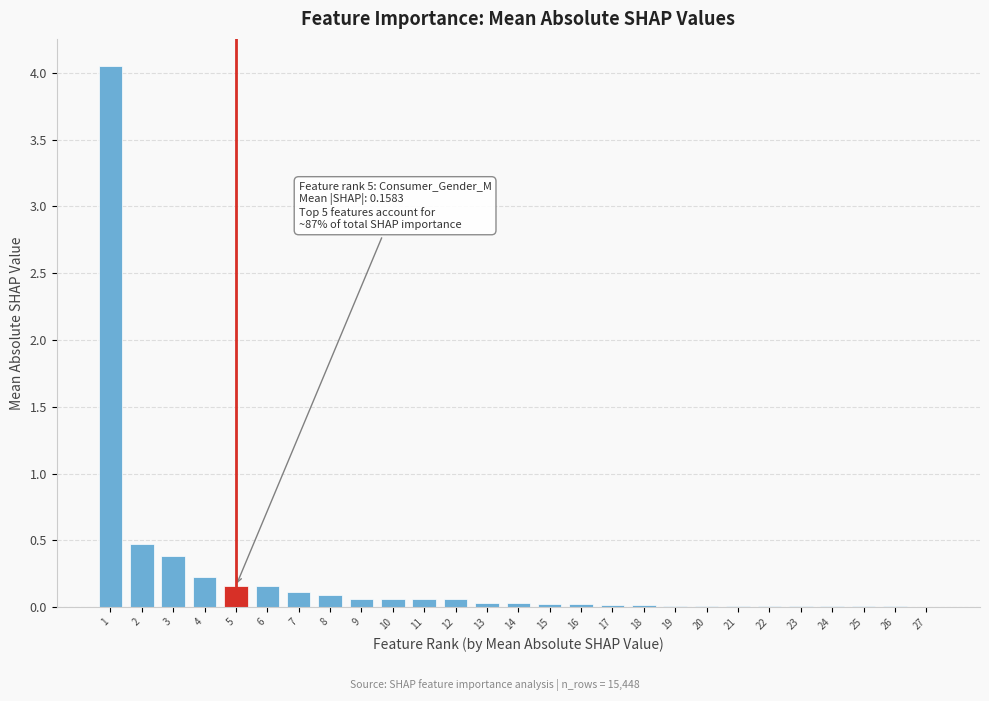

What is the sum of all values?

6.1